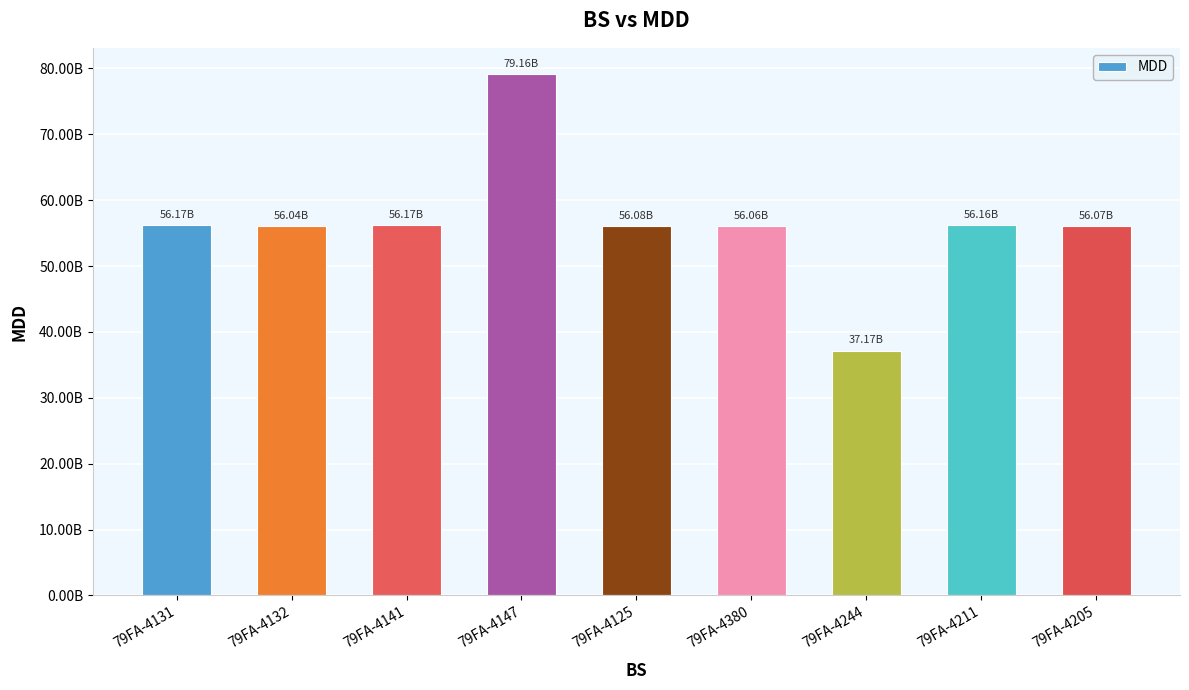

What is the smallest value displayed?

37168004690